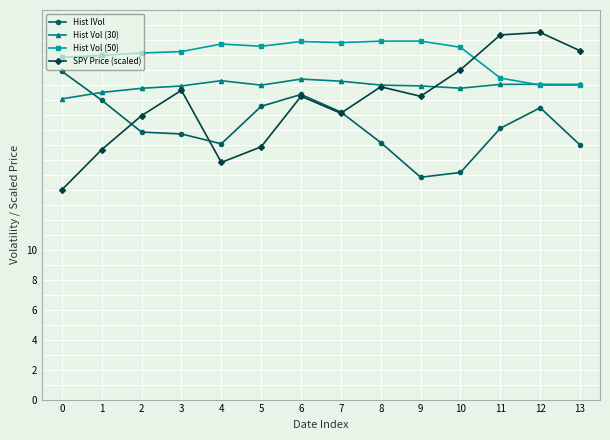

How many data points in Hist IVol are less than 18?

7